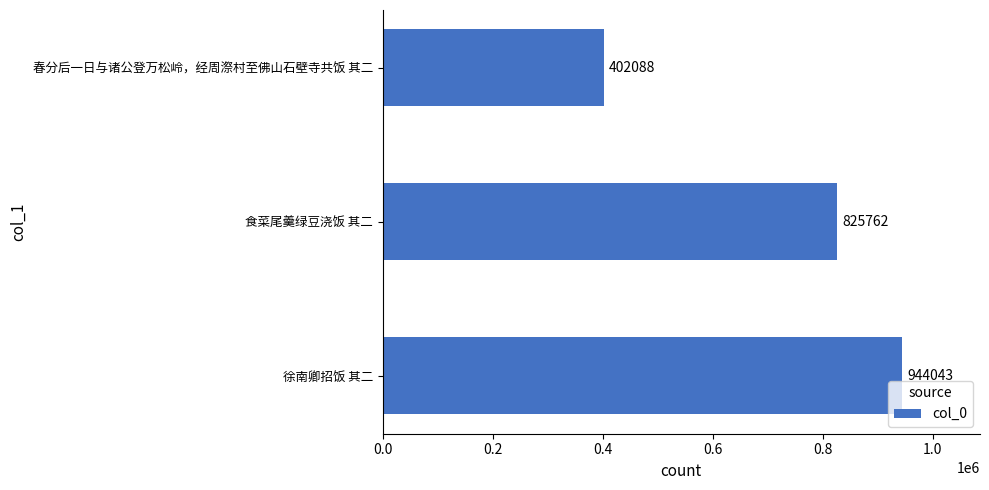

List the labels in order of value, smallest first.

春分后一日与诸公登万松岭，经周漈村至佛山石壁寺共饭 其二, 食菜尾羹绿豆浇饭 其二, 徐南卿招饭 其二